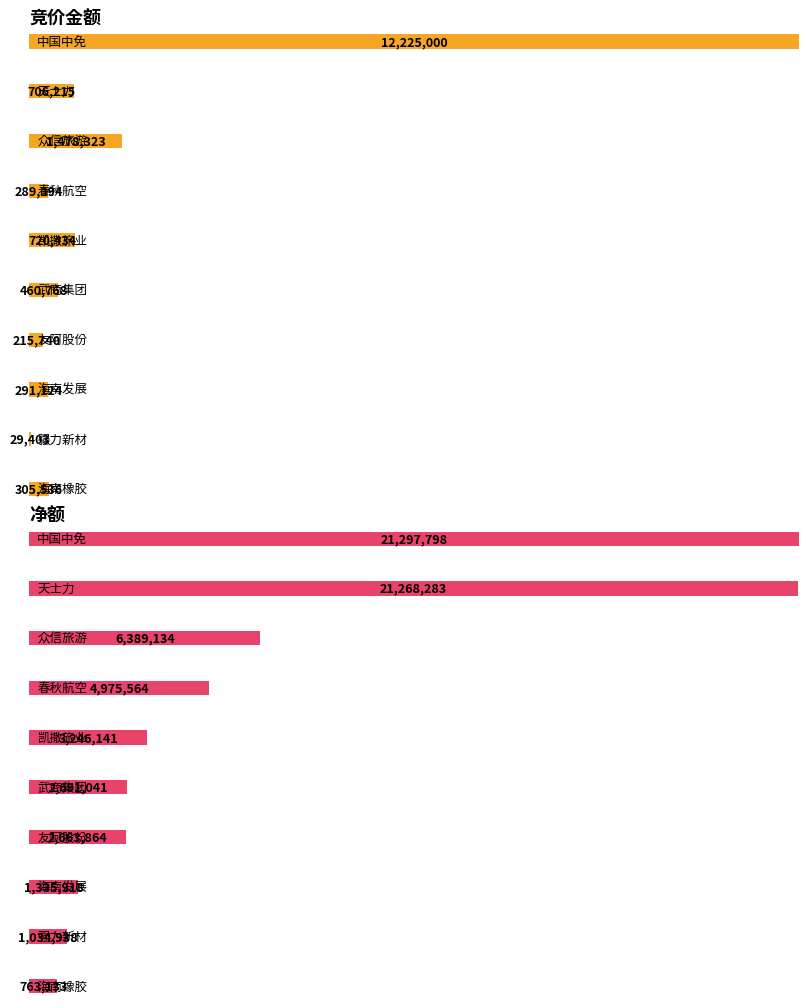

What is the highest value of the 净额 series?

21297798